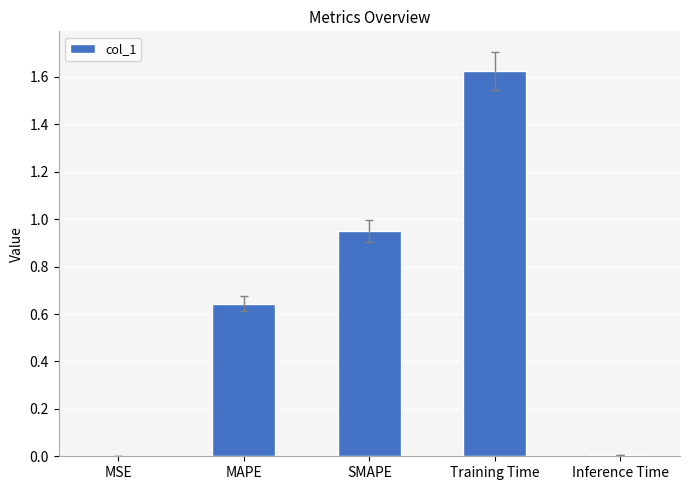

Which category has the highest value across all series?

Training Time